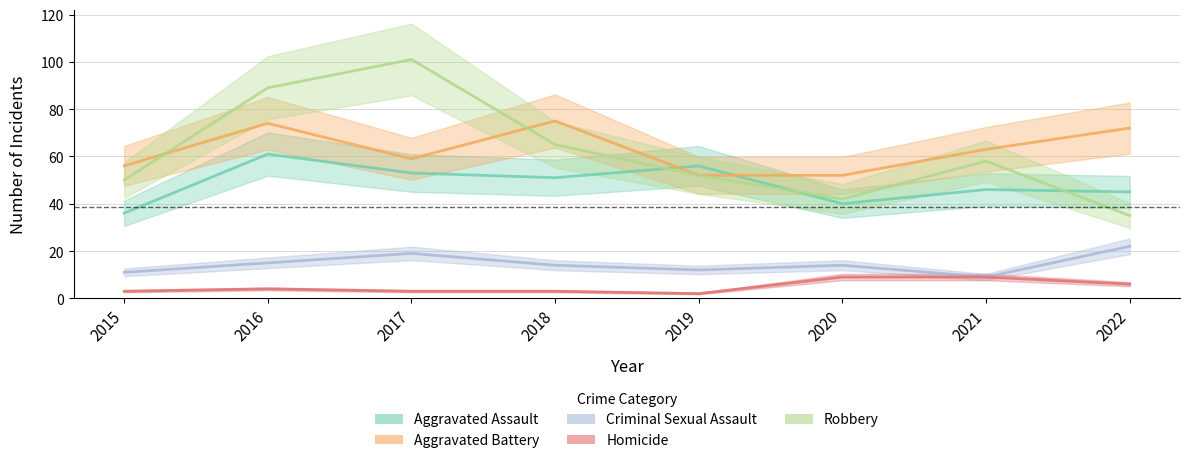

Count the number of data series in this chart.

5